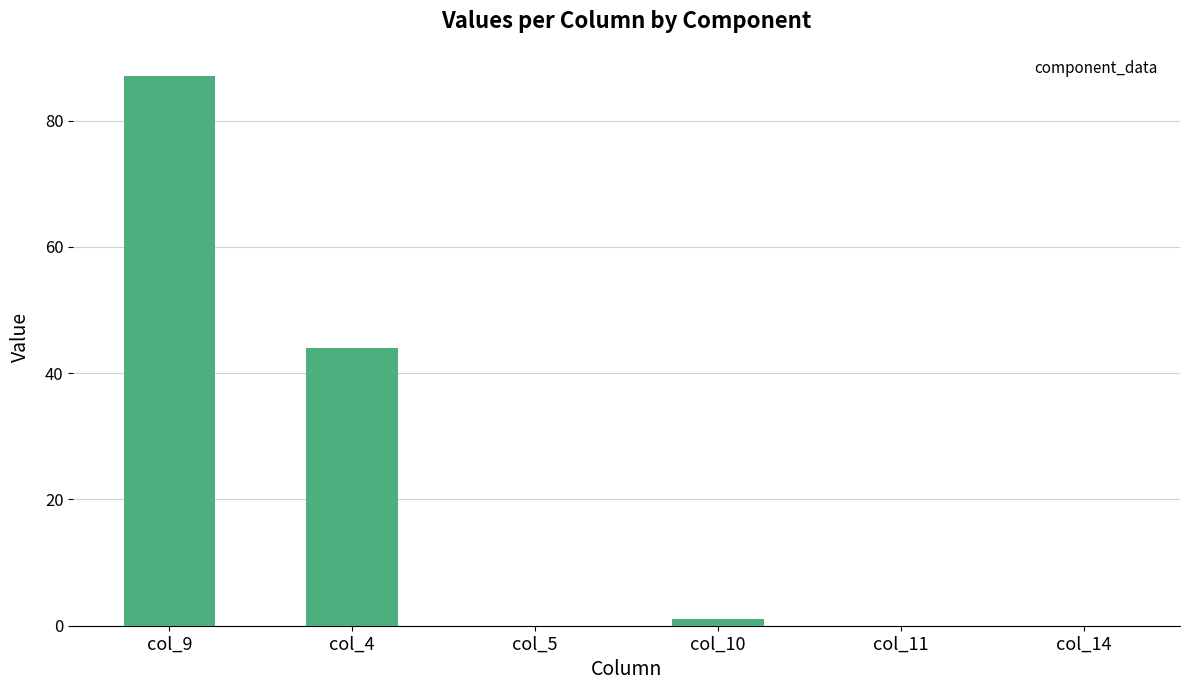

At which label is the value closest to 43?

col_4